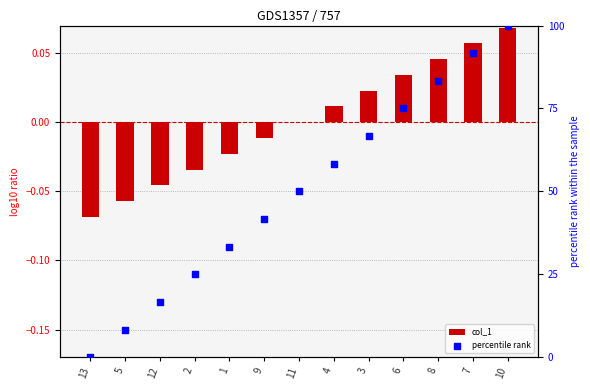

What are all the series names shown in the legend?

col_1, percentile rank